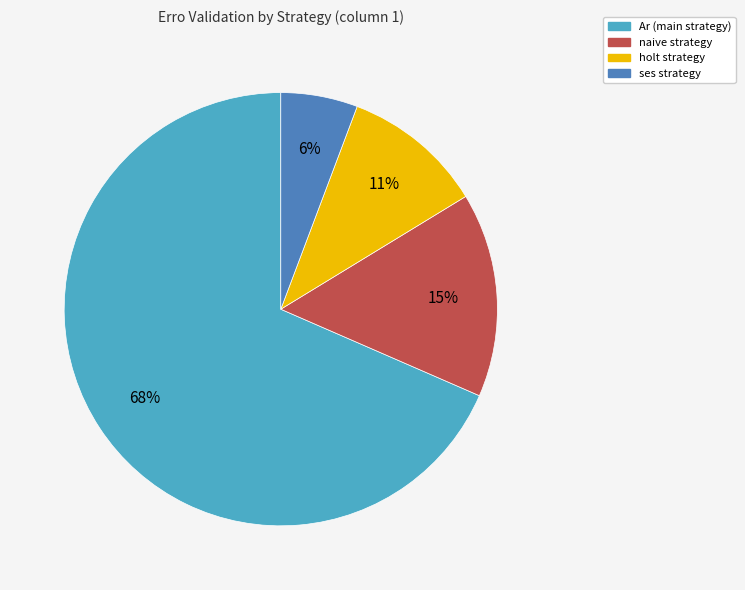

Is there any slice that represents more than half of the pie?

Yes